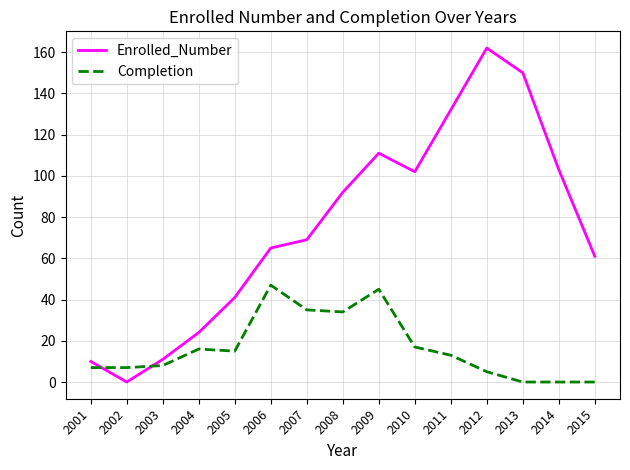

Is the value of Enrolled_Number at 2008 greater than the value of Completion at 2012?

Yes